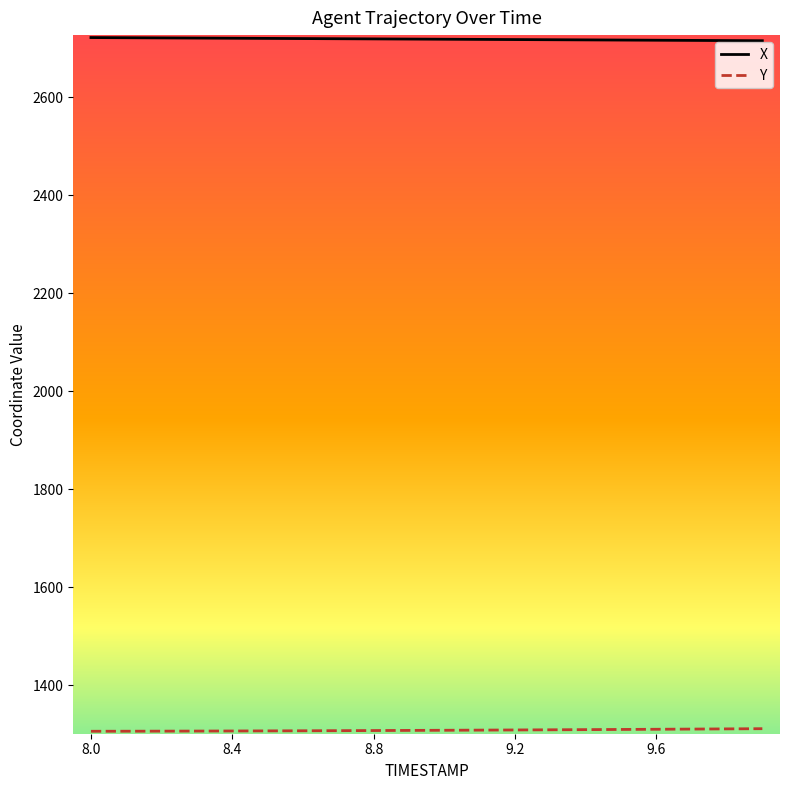

What is the smallest value displayed?

1306.3